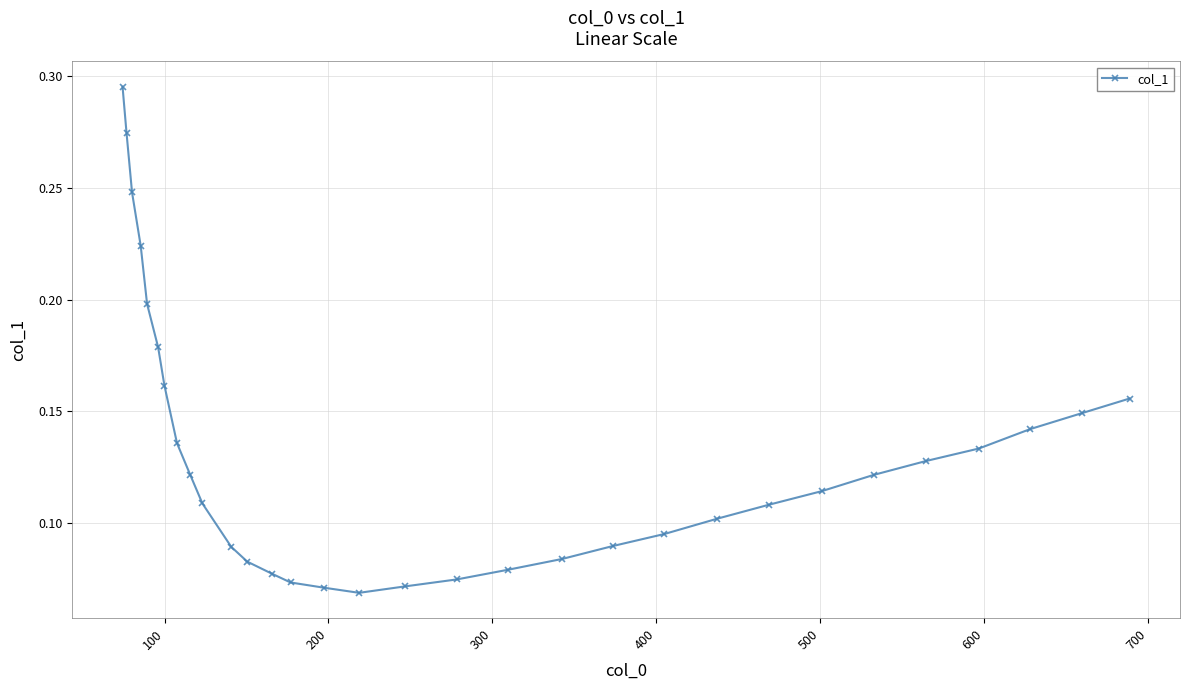

What is the sum of all values?

4.1